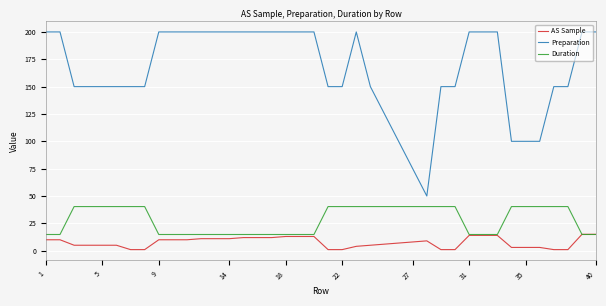

List the series in order of their peak value, lowest first.

AS Sample, Duration, Preparation